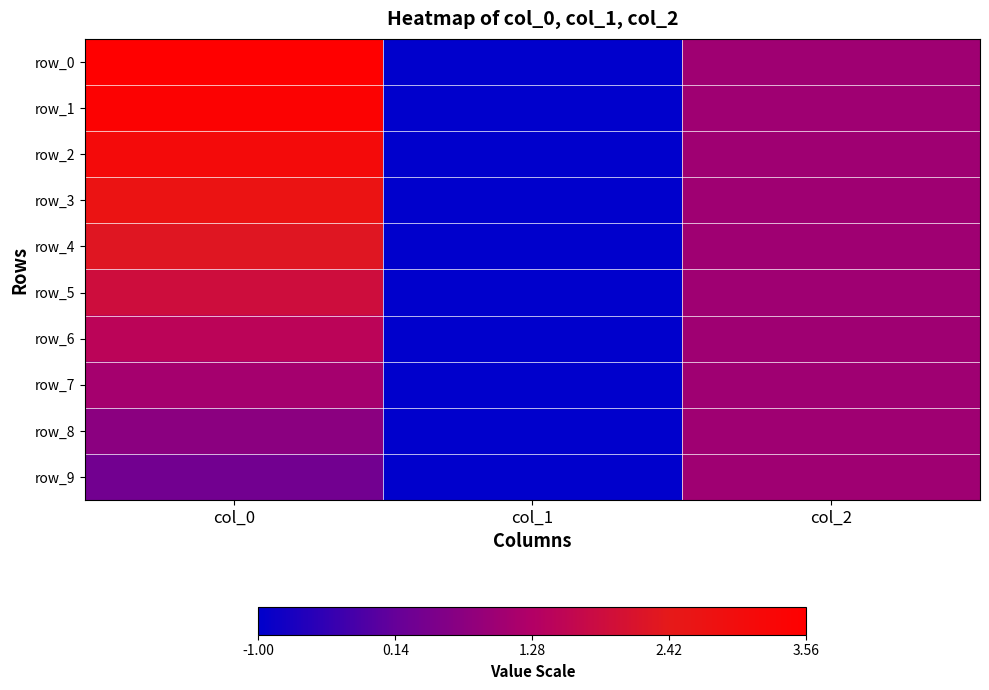

Reading left to right, transcribe all the data shown in this chart.

row_0: col_0=3.6	col_1=-1.0	col_2=1.0
row_1: col_0=3.4	col_1=-1.0	col_2=1.0
row_2: col_0=3.1	col_1=-1.0	col_2=1.0
row_3: col_0=2.7	col_1=-1.0	col_2=1.0
row_4: col_0=2.3	col_1=-1.0	col_2=1.0
row_5: col_0=1.9	col_1=-1.0	col_2=1.0
row_6: col_0=1.5	col_1=-1.0	col_2=1.0
row_7: col_0=1.1	col_1=-1.0	col_2=1.0
row_8: col_0=0.7	col_1=-1.0	col_2=1.0
row_9: col_0=0.3	col_1=-1.0	col_2=1.0